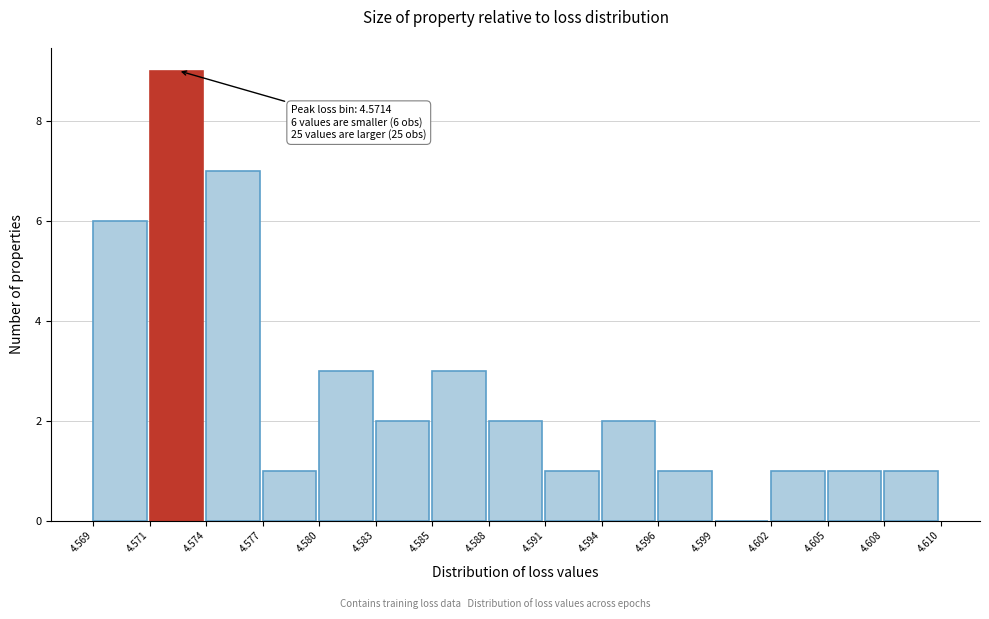

Reading left to right, extract all data points from this chart.

4.569=6	4.571=9	4.574=7	4.577=1	4.580=3	4.583=2	4.585=3	4.588=2	4.591=1	4.594=2	4.596=1	4.599=0	4.602=1	4.605=1	4.608=1